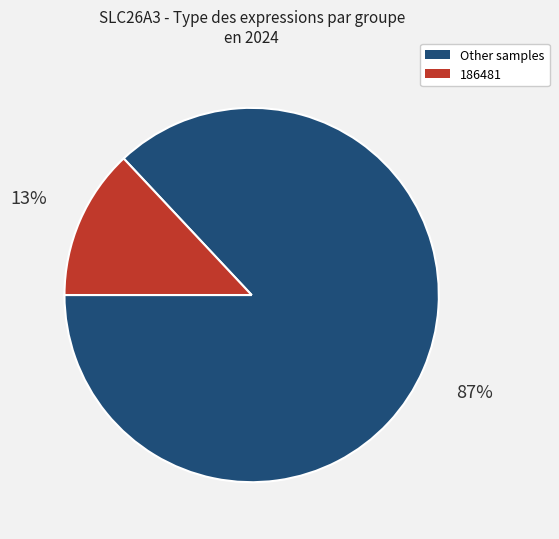

Is there any slice that represents more than half of the pie?

Yes